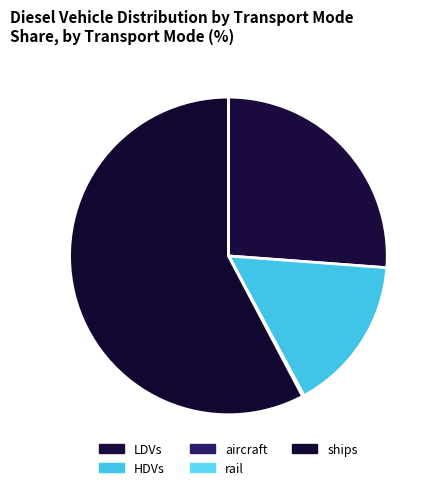

Does ships represent more than half of the total?

Yes